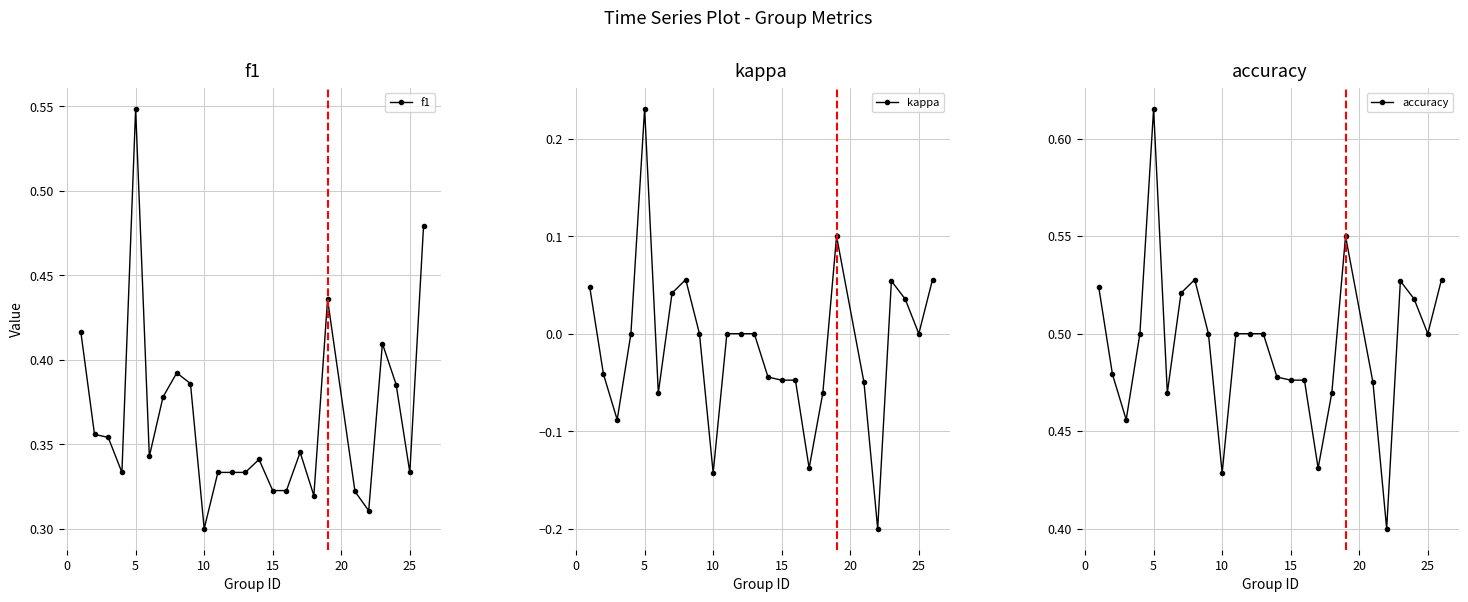

Which series has the largest range (max minus min)?

kappa